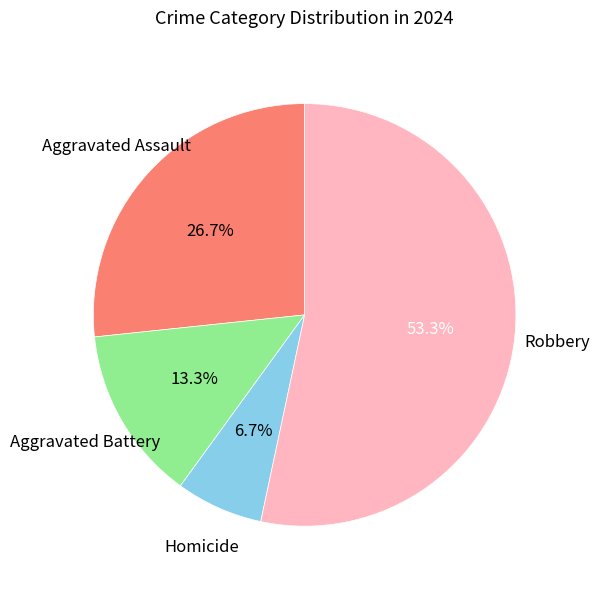

Is there any slice that represents more than half of the pie?

Yes